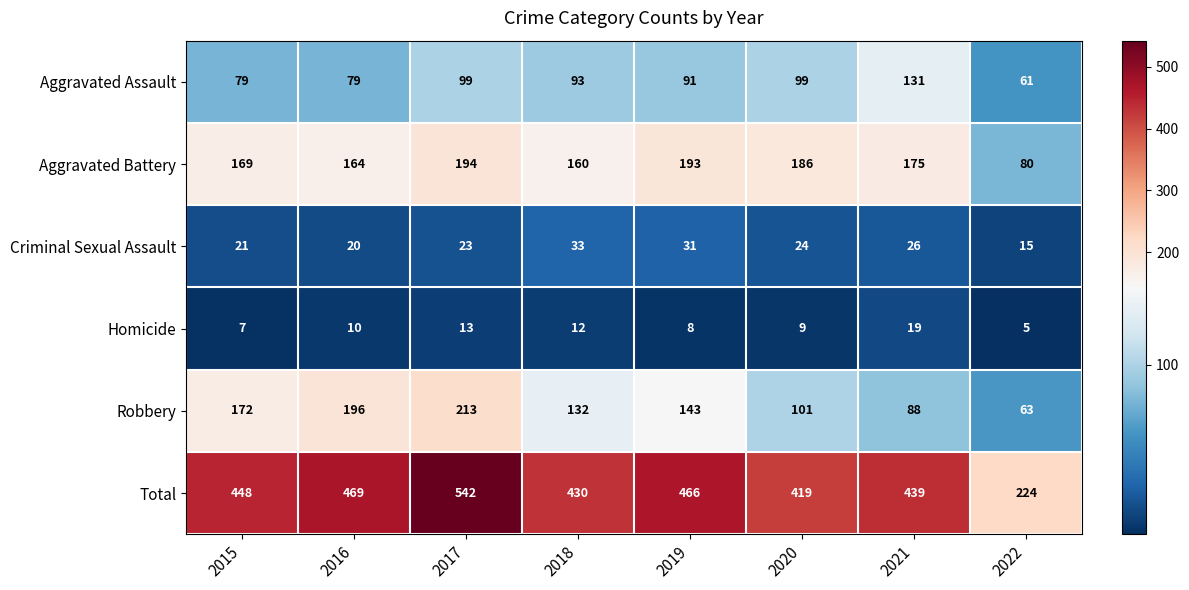

What is the average value of the Homicide series?

10